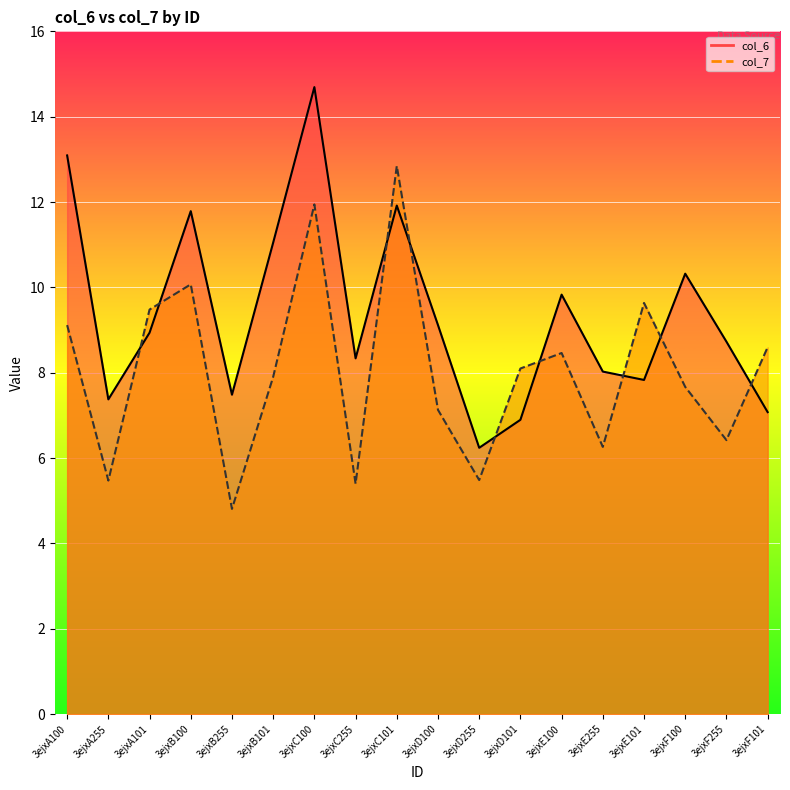

What is the label of the 9th point from the left?

3ejxC101